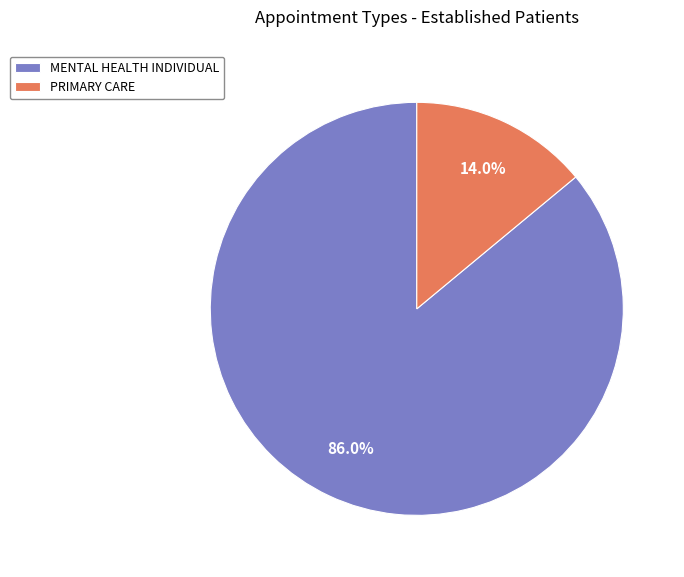

What percentage is the MENTAL HEALTH INDIVIDUAL slice, to the nearest percent?

86%